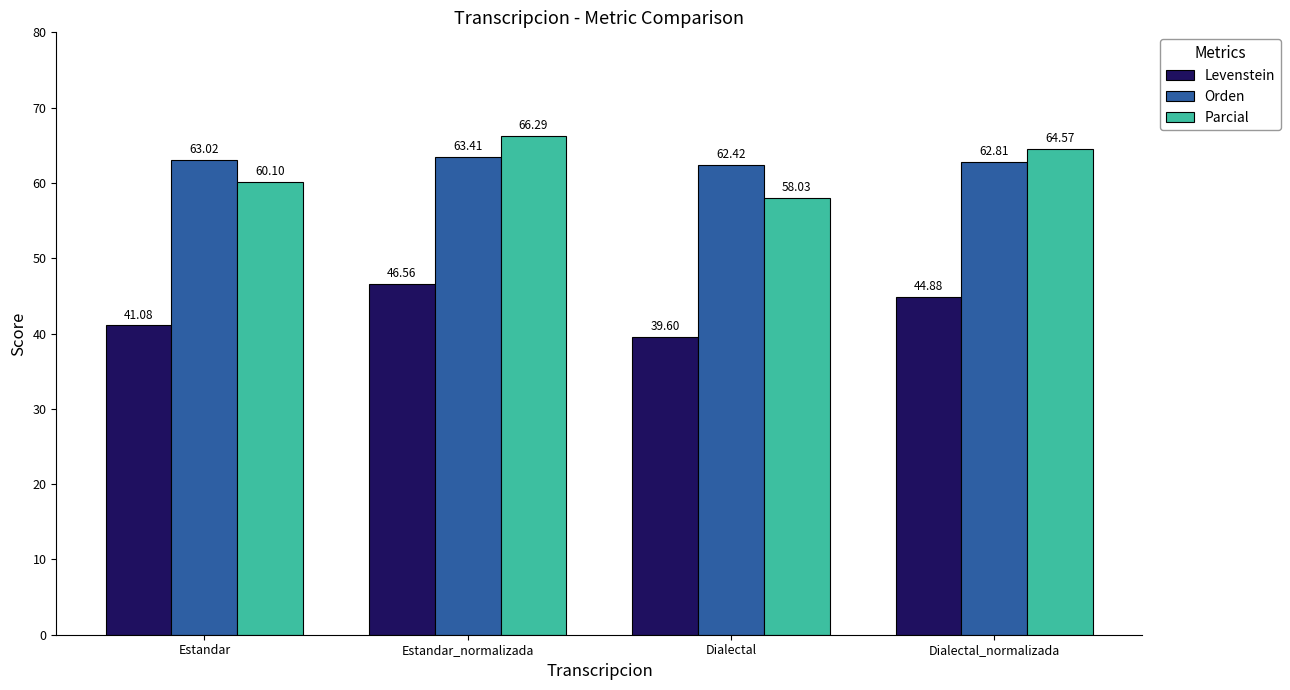

Reading right to left, what are all the values shown in this chart?

Levenstein: 44.9	39.6	46.6	41.1
Orden: 62.8	62.4	63.4	63.0
Parcial: 64.6	58.0	66.3	60.1